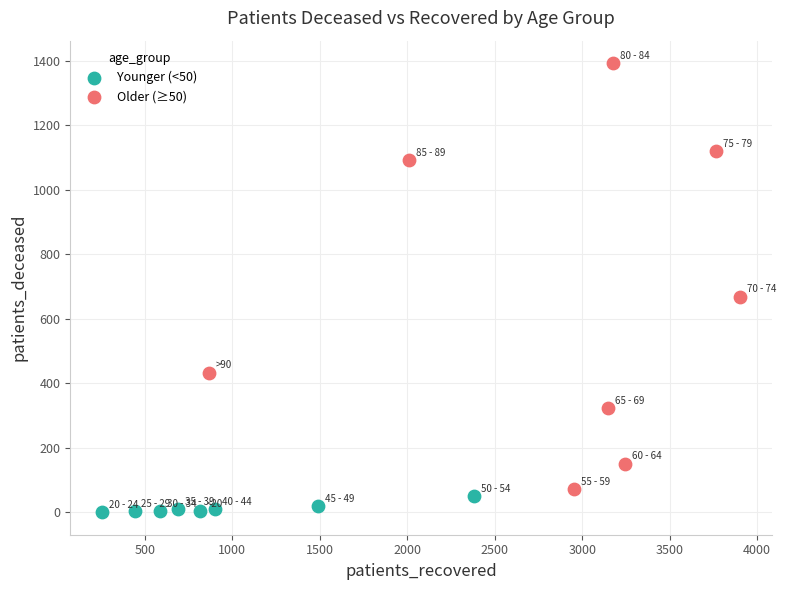

Which series contains the lowest Y value?

Younger (<50)